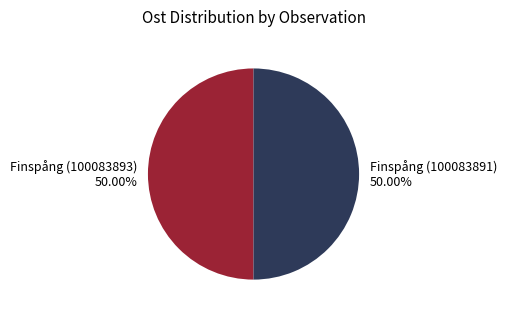

Is the sum of Finspång (100083893) and Finspång (100083891) greater than half?

Yes